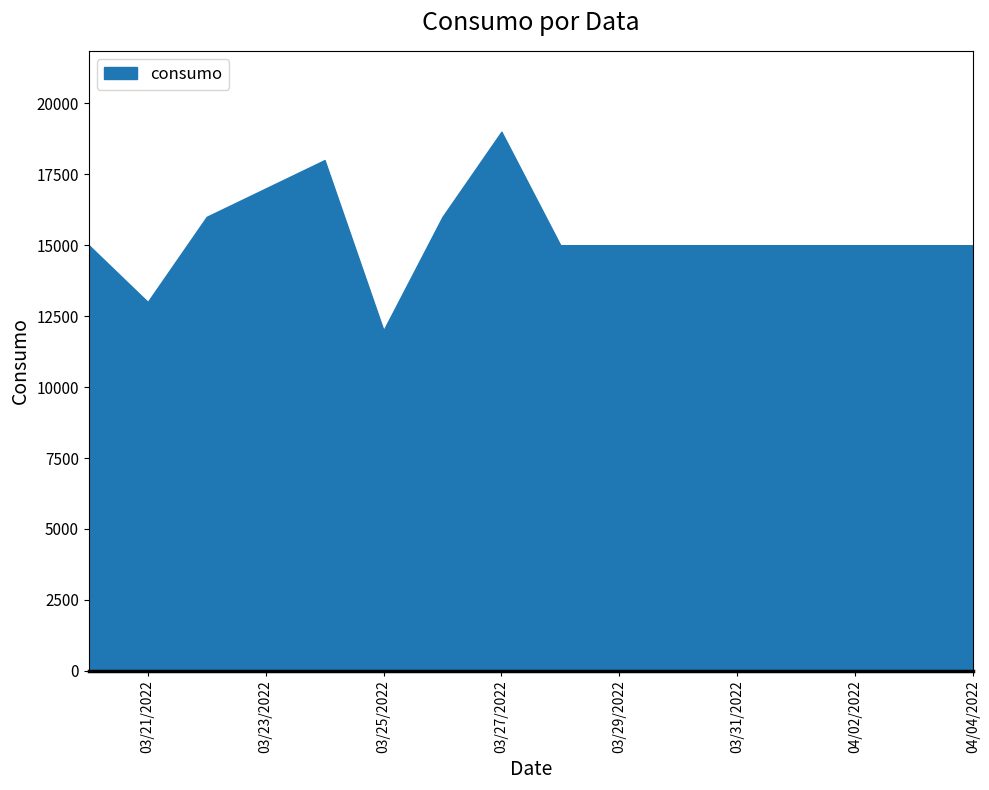

What is the difference between the maximum and minimum values?

7000